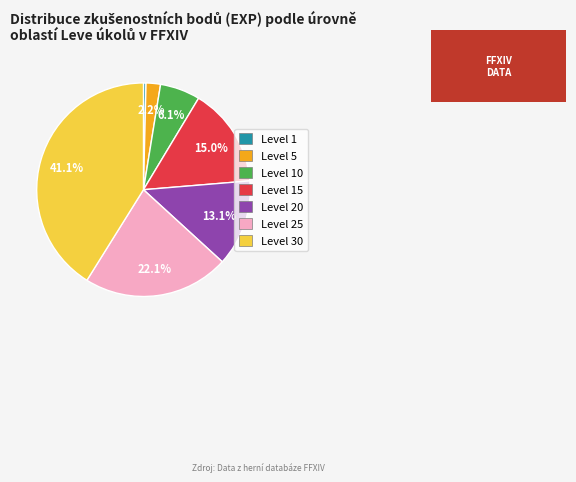

Is there any slice that represents more than half of the pie?

No